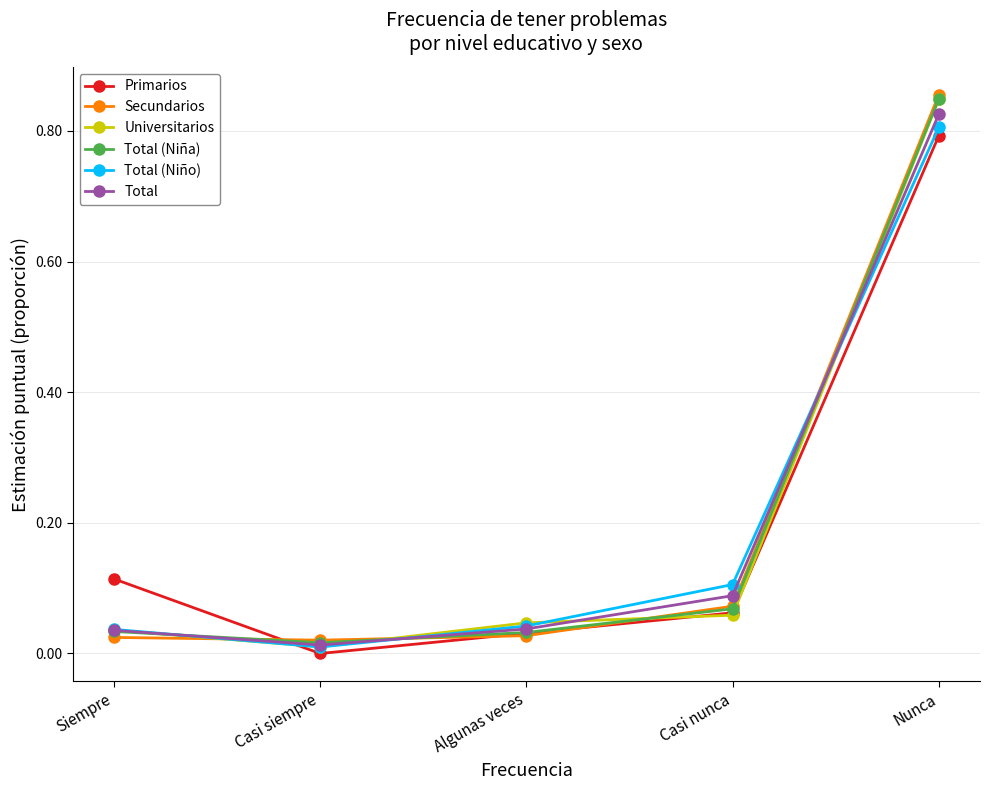

The Total series shows 0.8 at Nunca. True or false?

True